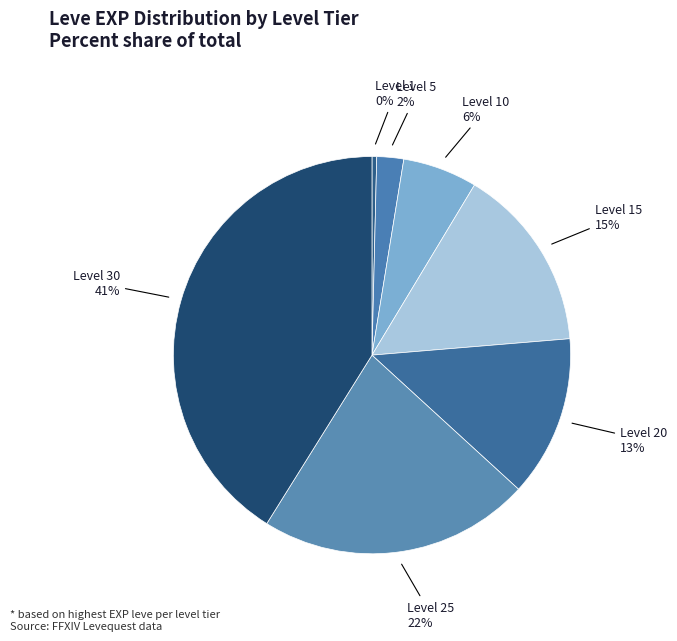

Count the number of slices in the pie.

7